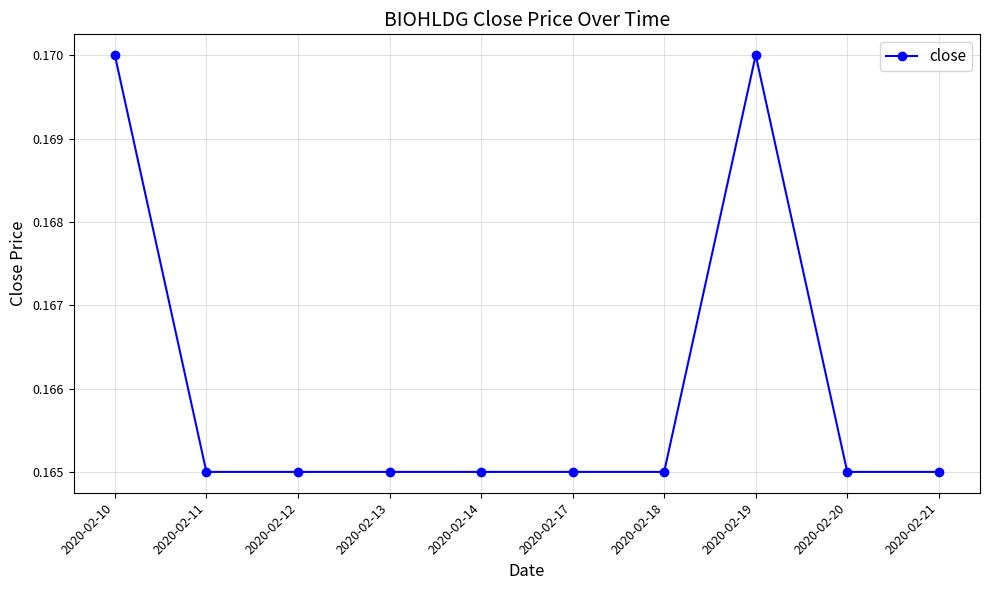

Which has a higher value, 2020-02-14 or 2020-02-19?

2020-02-19